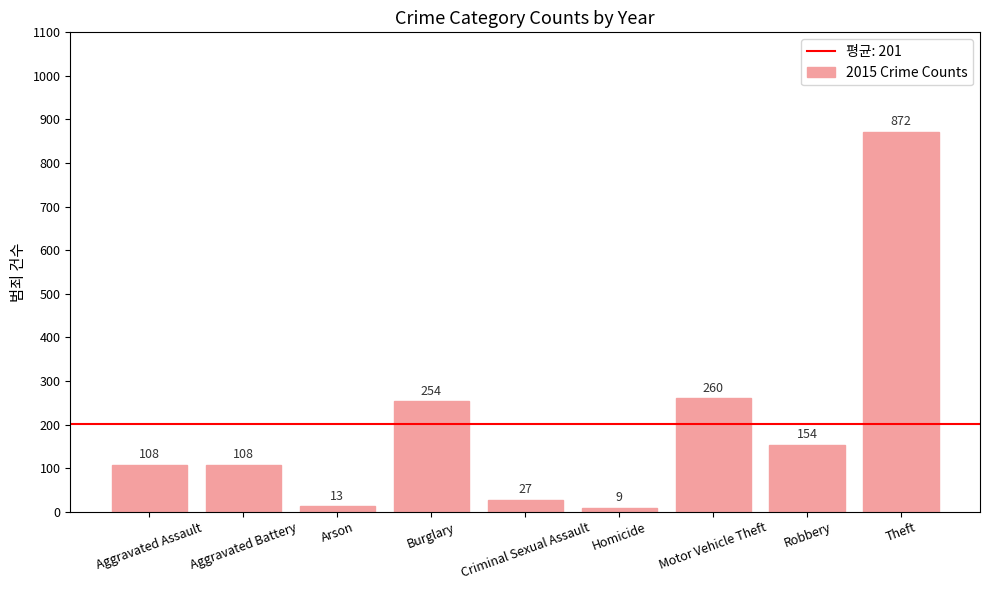

Reading right to left, transcribe all the data shown in this chart.

Theft=872	Robbery=154	Motor Vehicle Theft=260	Homicide=9	Criminal Sexual Assault=27	Burglary=254	Arson=13	Aggravated Battery=108	Aggravated Assault=108